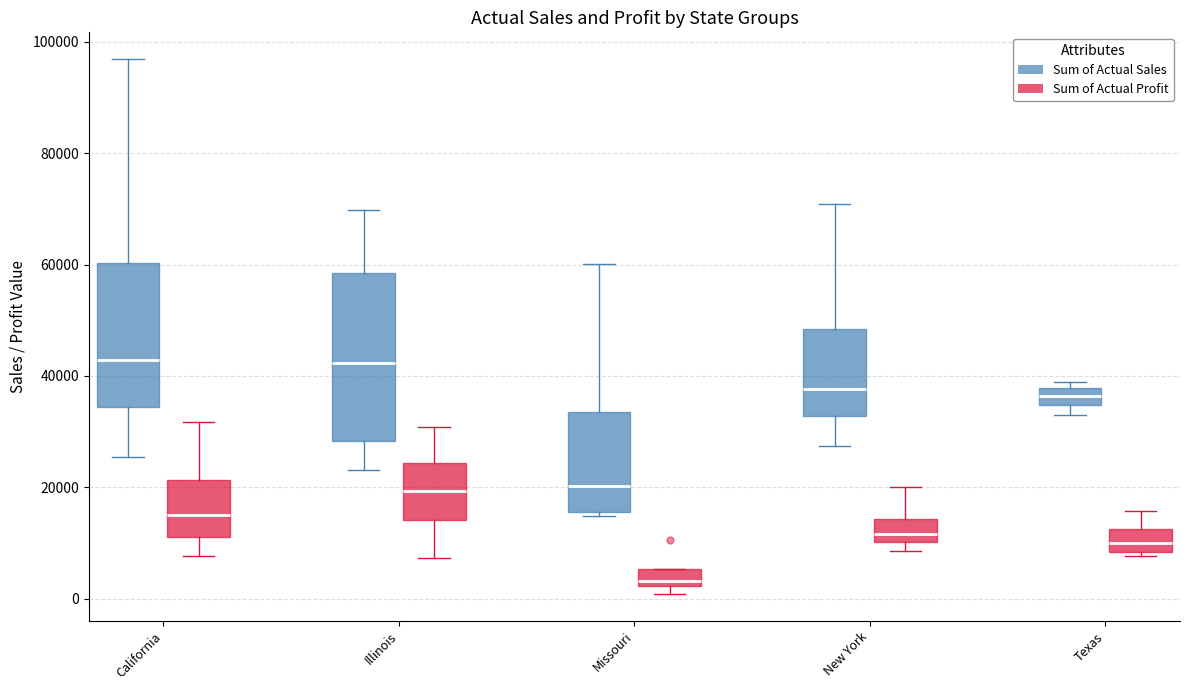

Which box is the tallest, from its lower edge to its upper edge?

Illinois (Sum of Actual Sales)